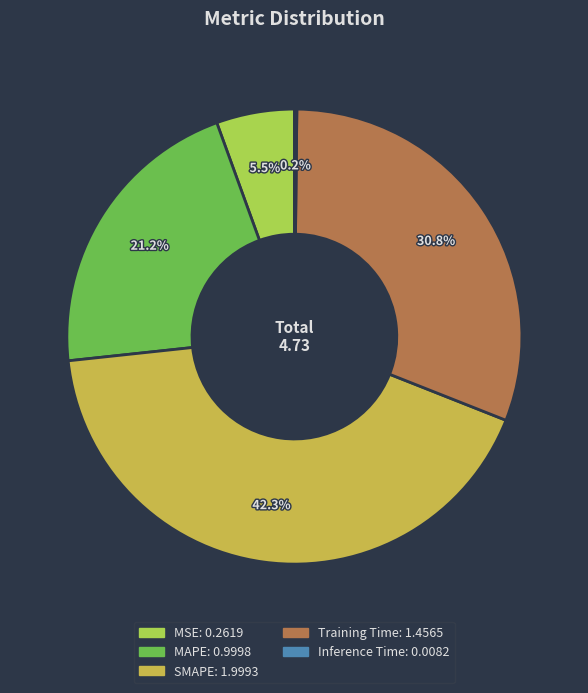

Between MSE and MAPE, which is larger?

MAPE